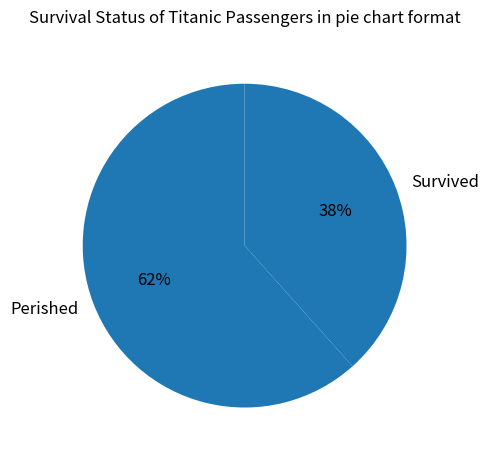

Count the number of slices in the pie.

2